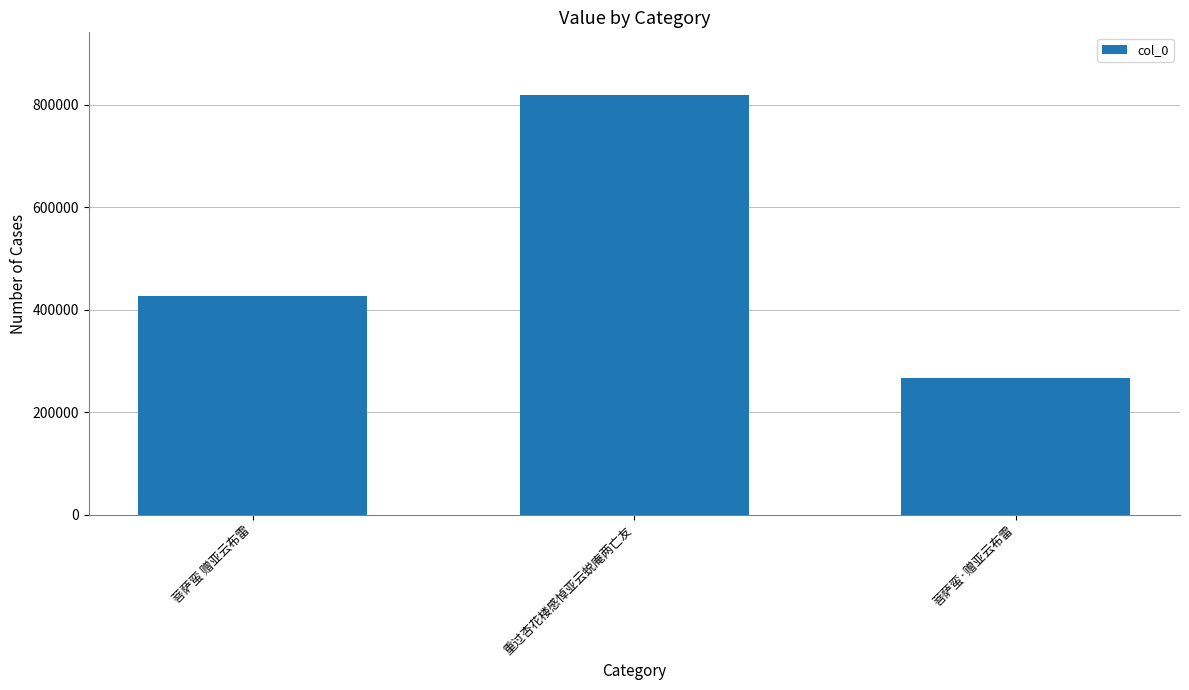

Reading left to right, transcribe all the data shown in this chart.

菩萨蛮 赠亚云布雷=427361	重过杏花楼感悼亚云蜕庵两亡友=818873	菩萨蛮·赠亚云布雷=267054